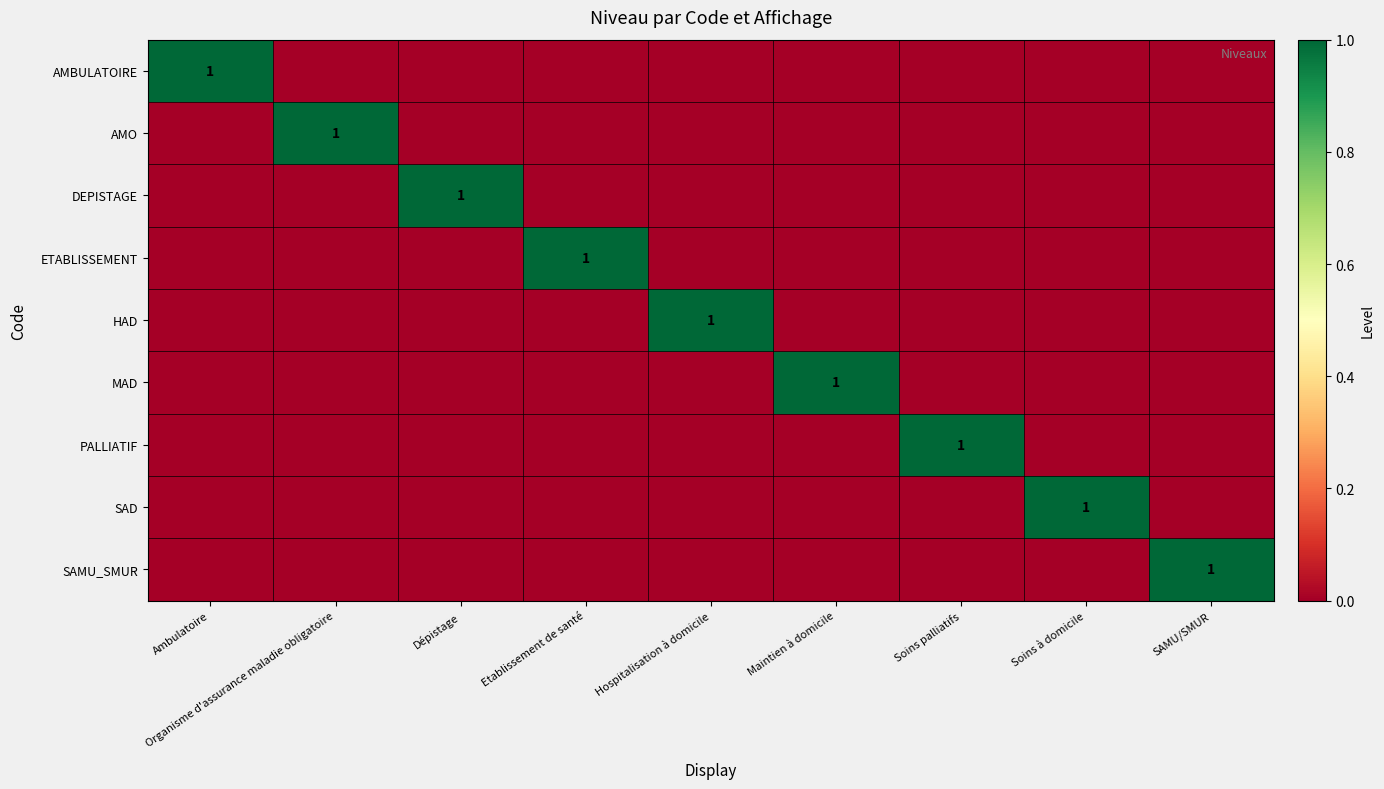

The AMO series shows 2 at Organisme d'assurance maladie obligatoire. True or false?

False